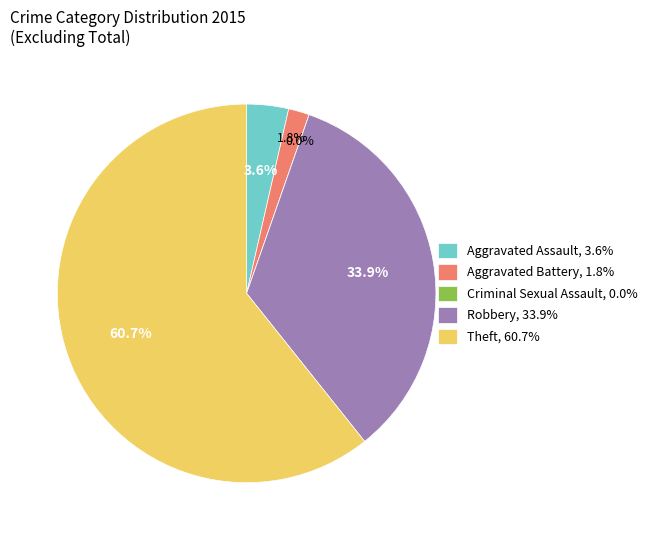

Is there any slice that represents more than half of the pie?

Yes